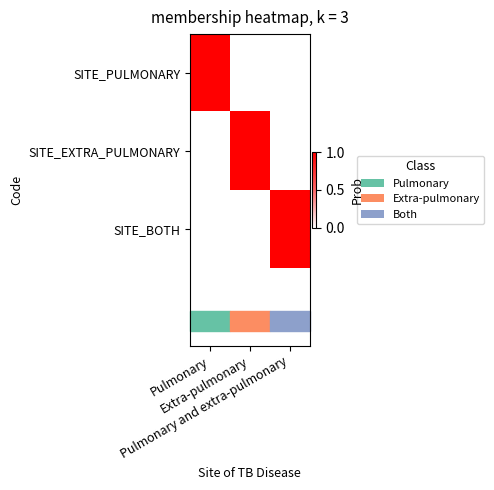

Which label corresponds to the smallest value in the chart?

Extra-pulmonary